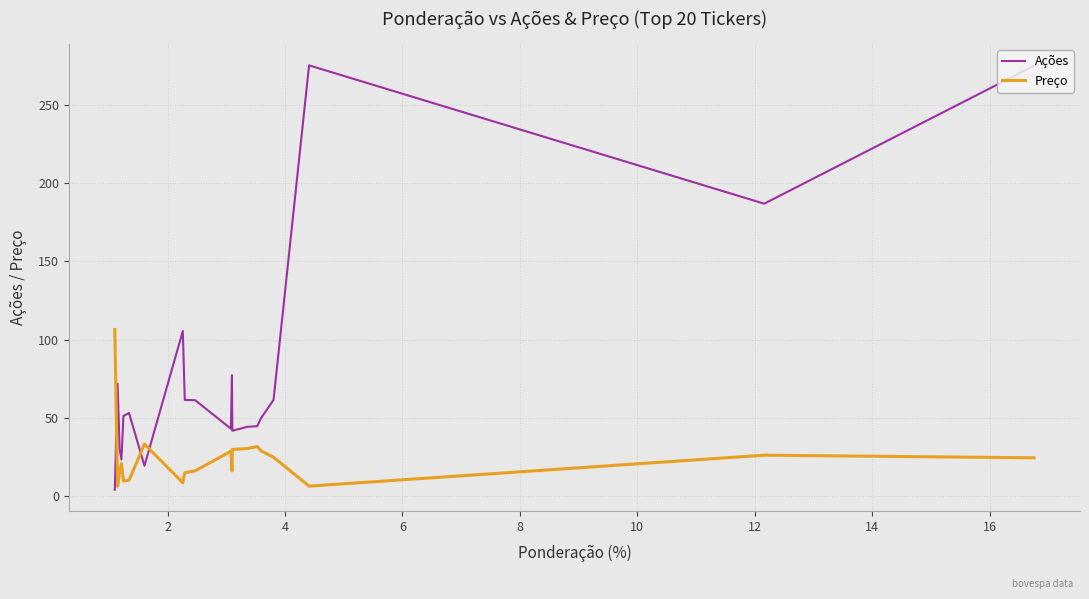

What is the average value of the Ações series?

79.1